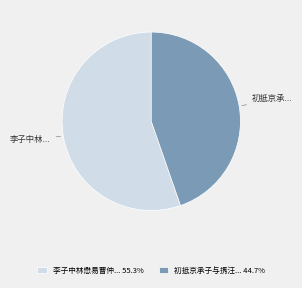

Is there any slice that represents more than half of the pie?

Yes